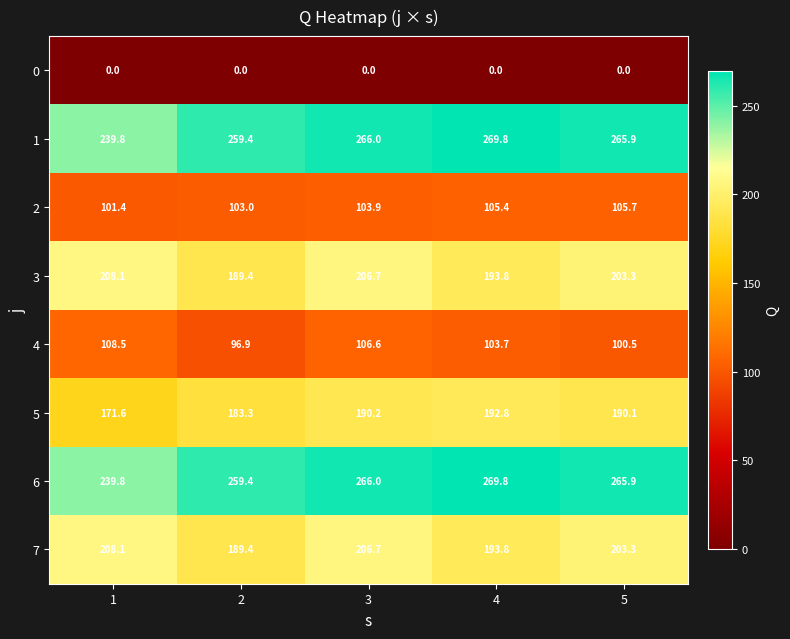

What is the minimum value for 5?

171.6